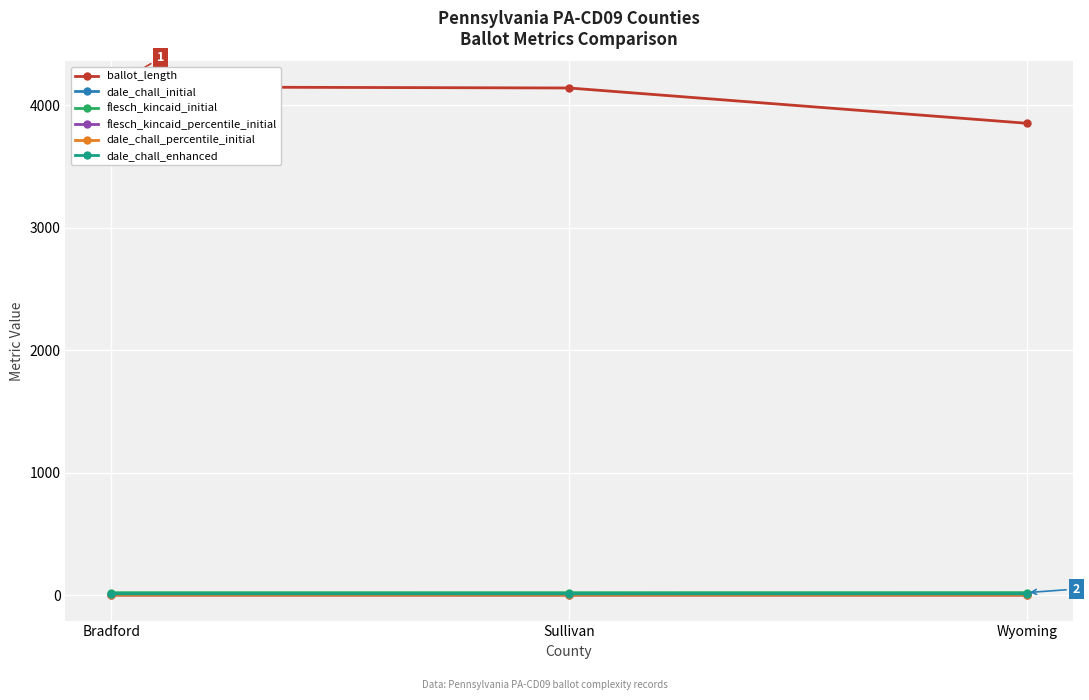

Reading left to right, list all the values displayed in this chart.

ballot_length: 4148.0	4139.0	3851.0
dale_chall_initial: 11.2	11.1	11.4
flesch_kincaid_initial: 20.9	20.7	21.3
flesch_kincaid_percentile_initial: 0.6	0.6	0.7
dale_chall_percentile_initial: 0.6	0.5	0.7
dale_chall_enhanced: 11.2	11.1	11.4